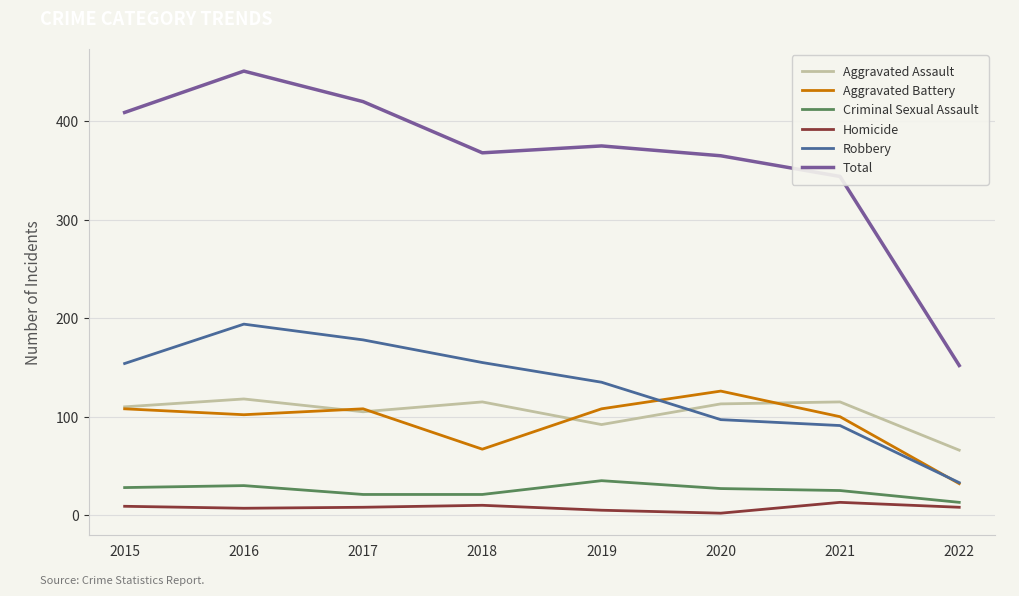

What is the highest value of the Aggravated Assault series?

118